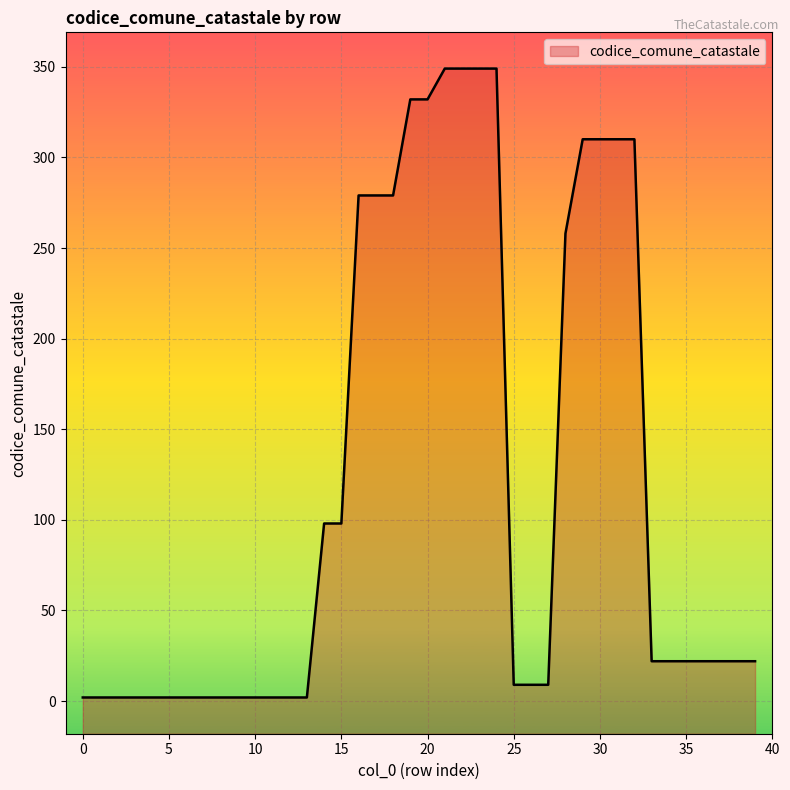

Read the value at 4.

2